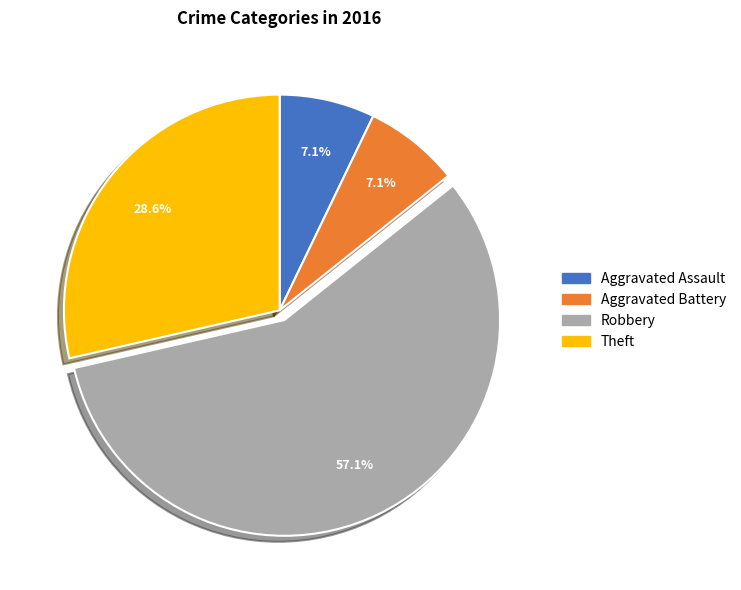

Which has a higher value, Robbery or Theft?

Robbery